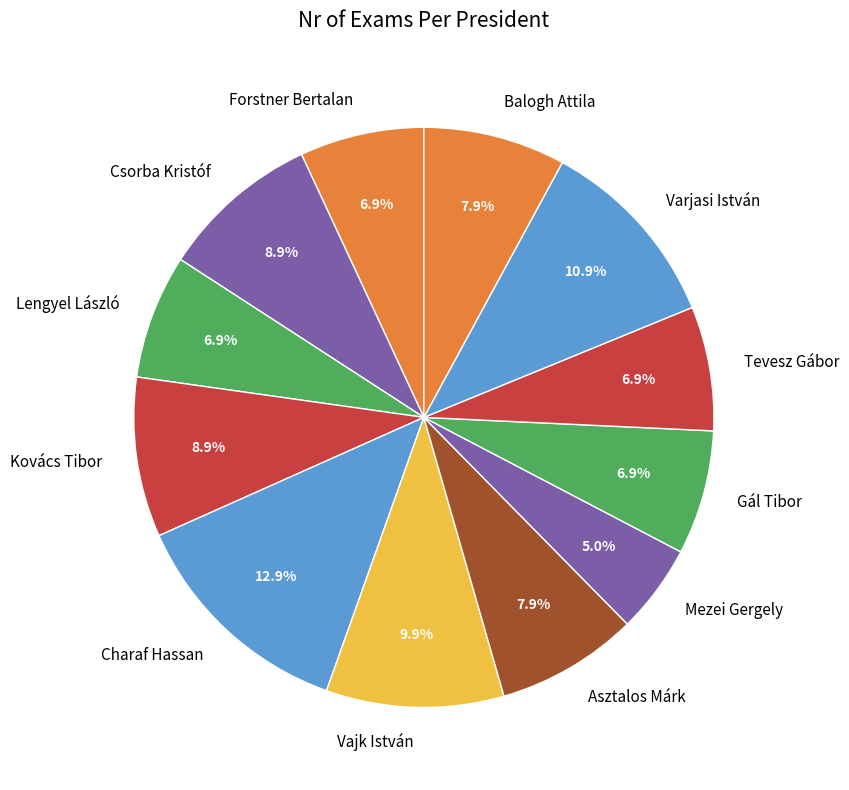

True or false: Vajk István accounts for 10% of the total.

True